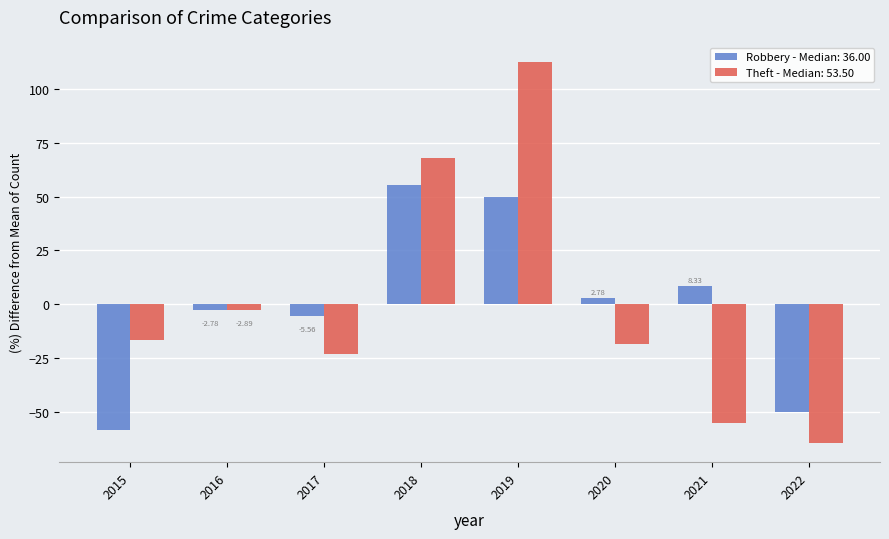

How many negative values does the Theft - Median: 53.50 series have?

6